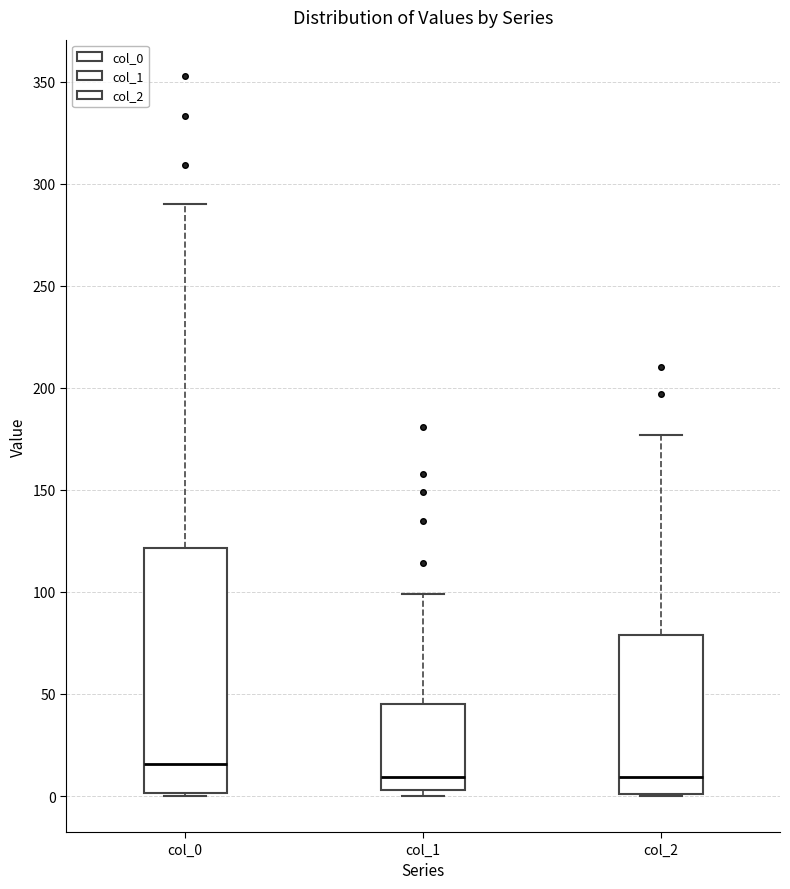

Which box's median line is the highest?

col_0